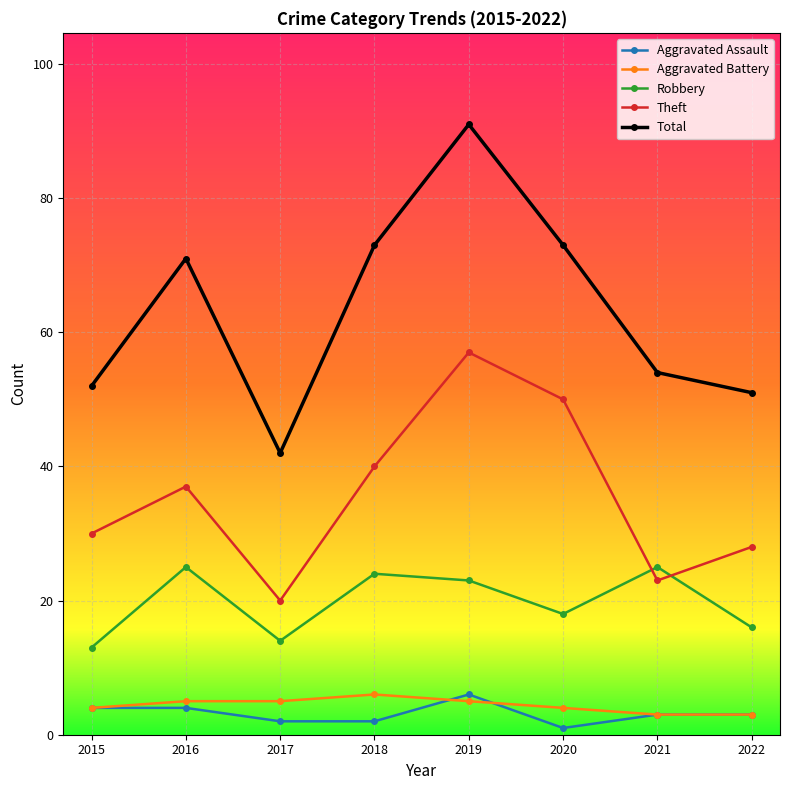

What is the value of the Aggravated Battery point at the 4th from the left?

6